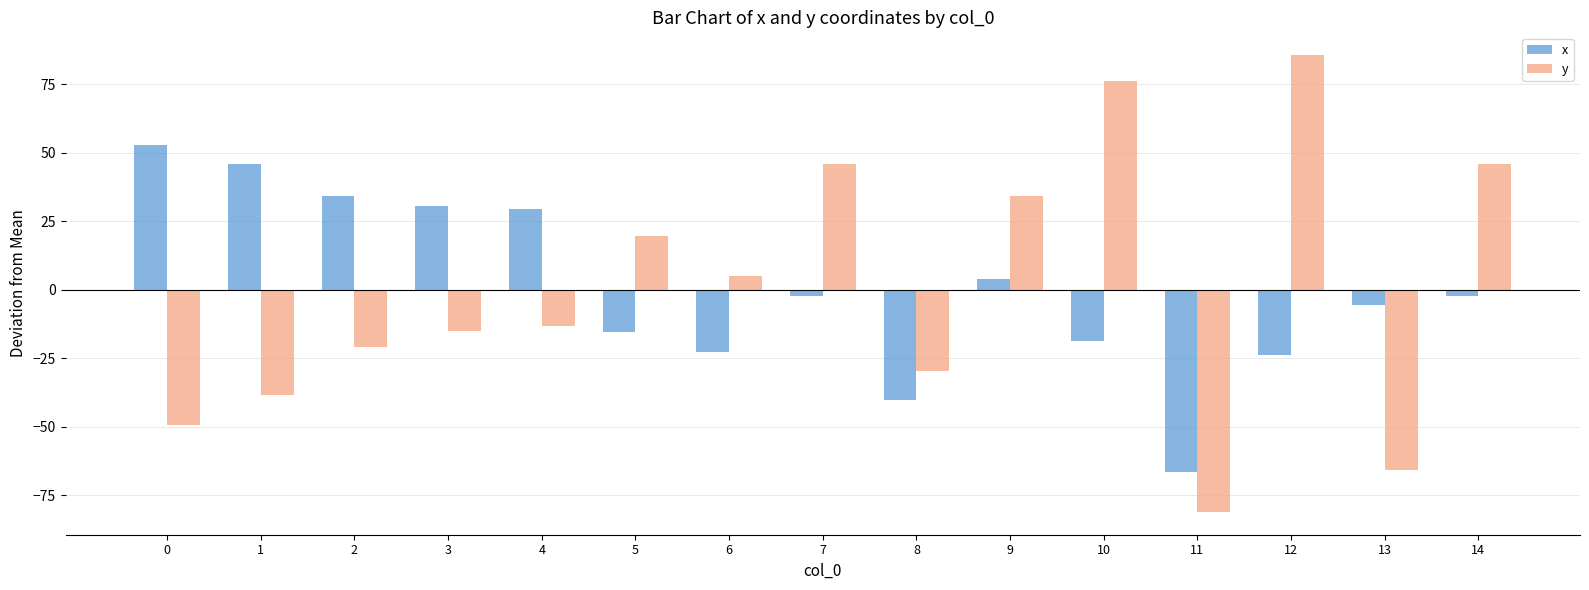

What is the difference between the highest and lowest values at 6?

27.9